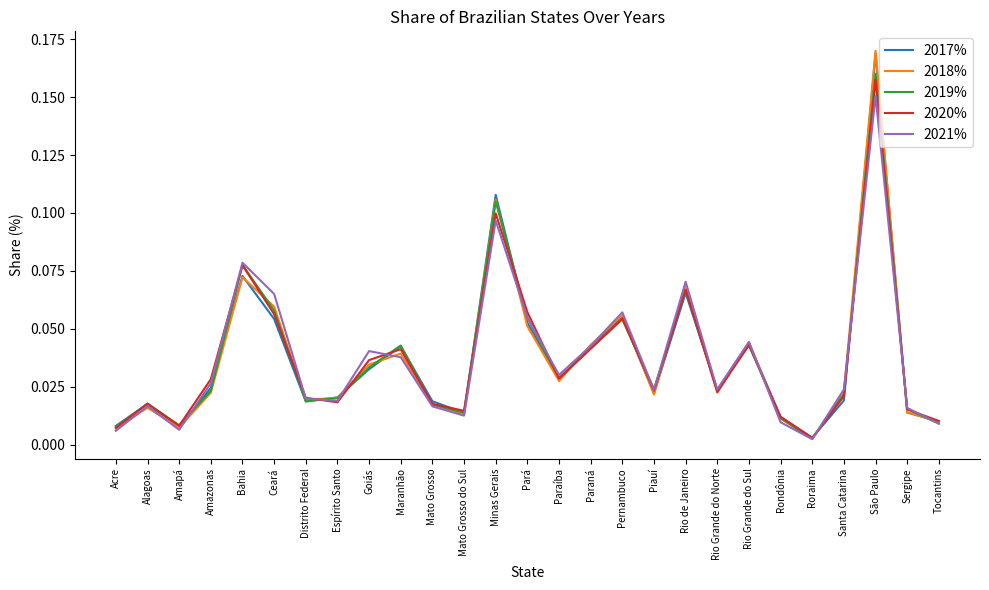

How many interior local valleys does the 2019% series have?

7